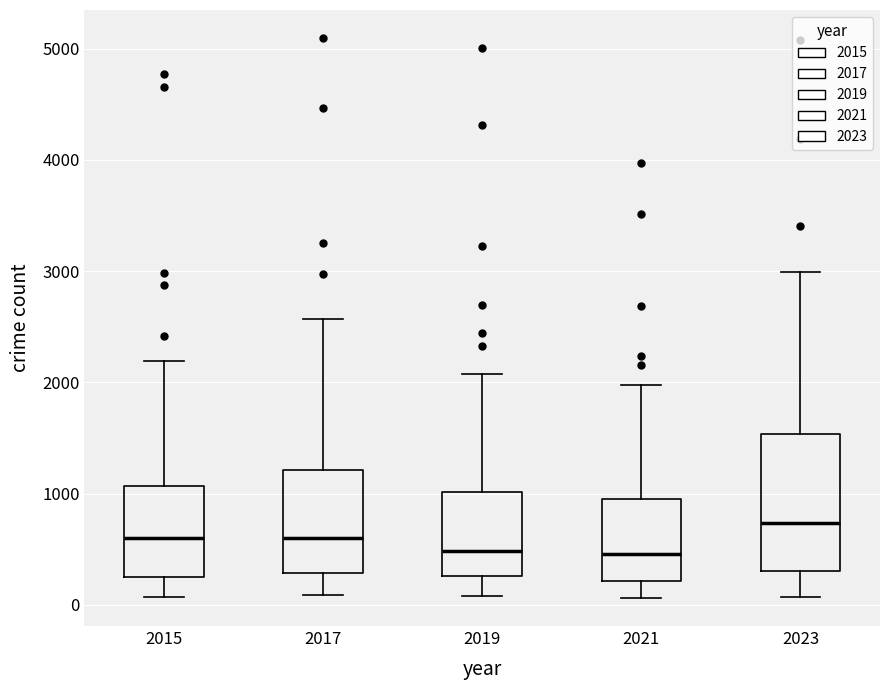

Reading left to right, transcribe this box plot: for each box, give where its median line is, the range the box spans, and where its two whiskers end, as read against the y-axis. The values are not printed on the chart, so give them approximately, as read against the axis.

2015: median 600, box 300 to 1100, whiskers 100 to 2200
2017: median 600, box 300 to 1200, whiskers 100 to 2600
2019: median 500, box 300 to 1000, whiskers 100 to 2100
2021: median 500, box 200 to 900, whiskers 100 to 2000
2023: median 700, box 300 to 1500, whiskers 100 to 3000